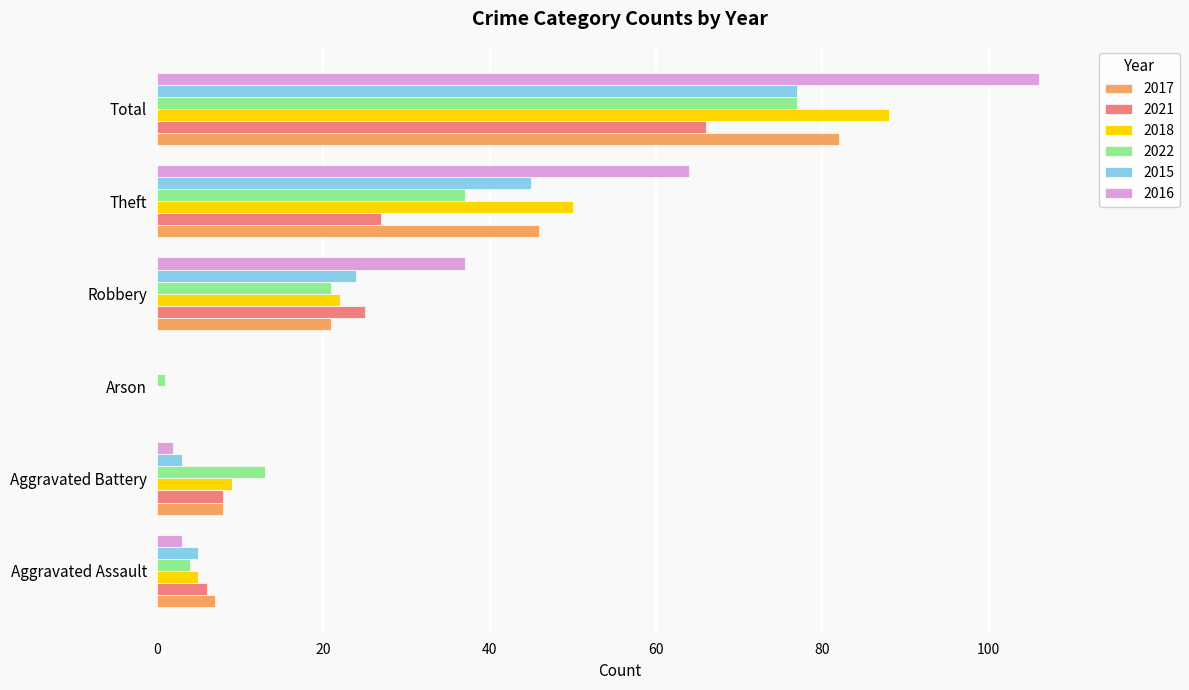

What is the sum of all 2021 values?

132